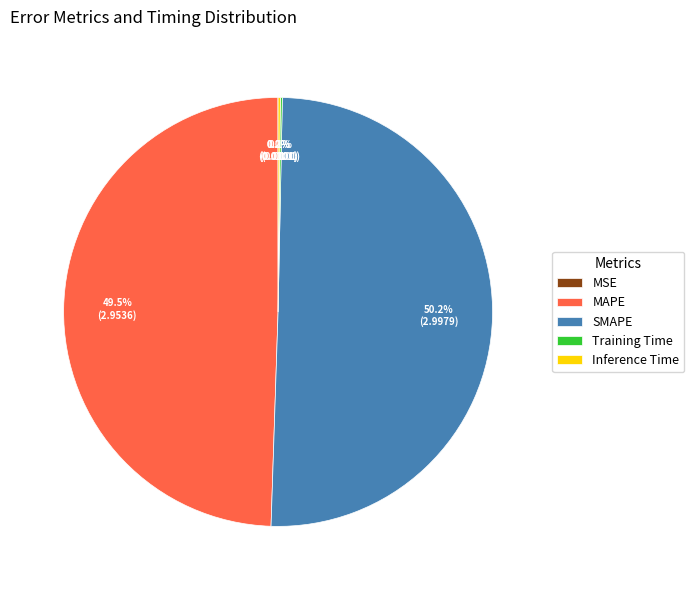

What portion of the pie excludes MAPE?

50.5%